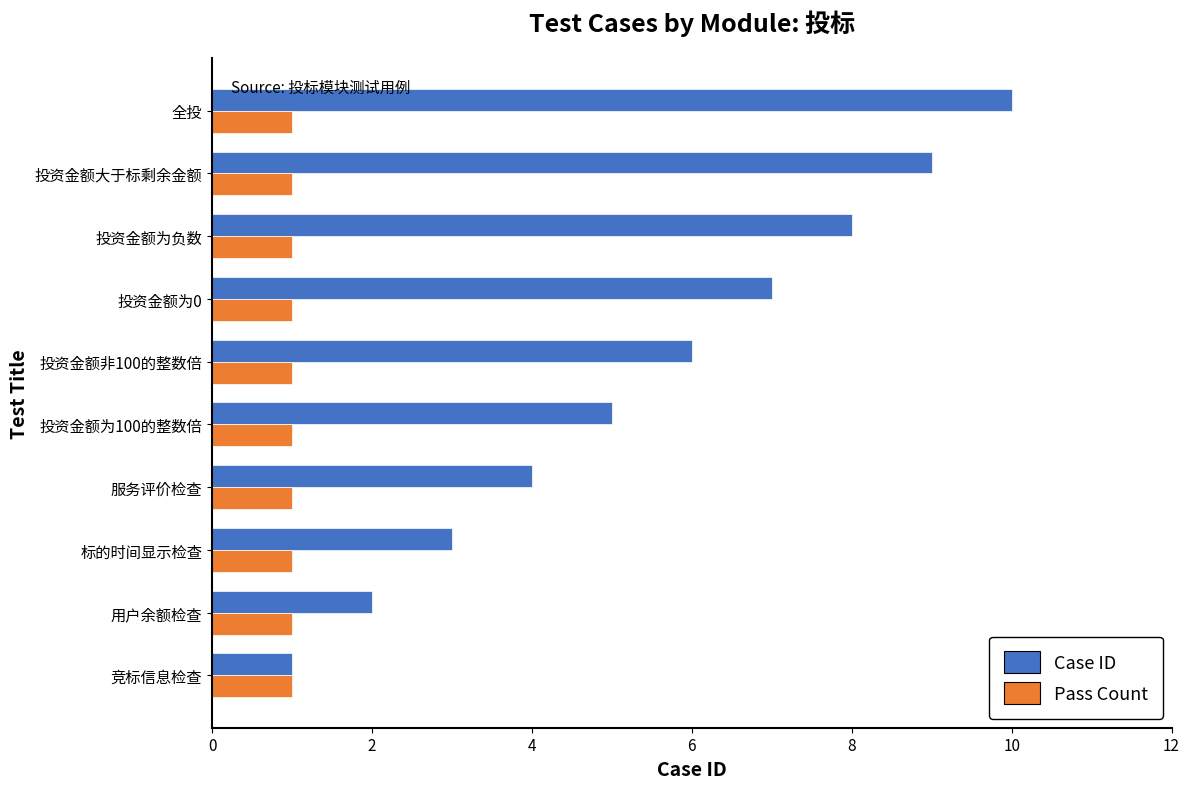

Rank the categories by Case ID value from lowest to highest.

竞标信息检查, 用户余额检查, 标的时间显示检查, 服务评价检查, 投资金额为100的整数倍, 投资金额非100的整数倍, 投资金额为0, 投资金额为负数, 投资金额大于标剩余金额, 全投